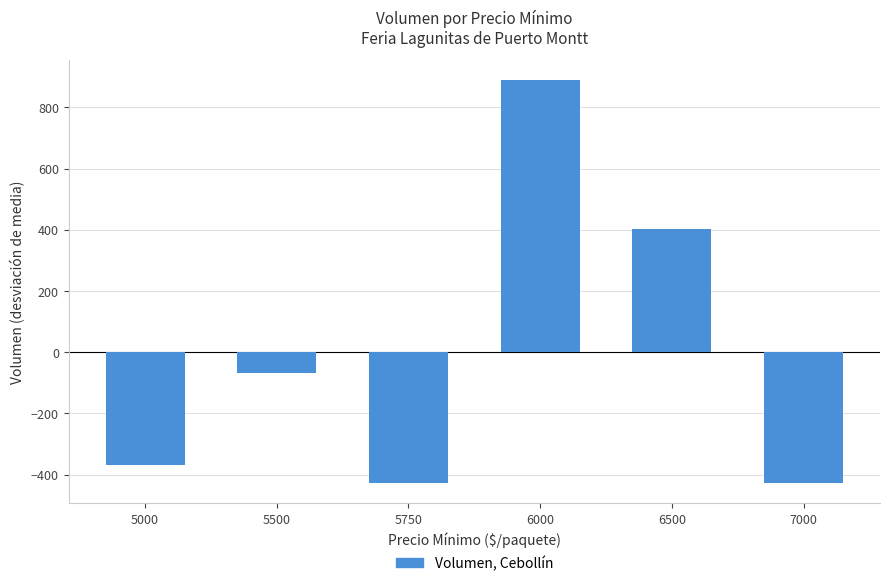

Is it true that the value at 5000 is -367.8?

True